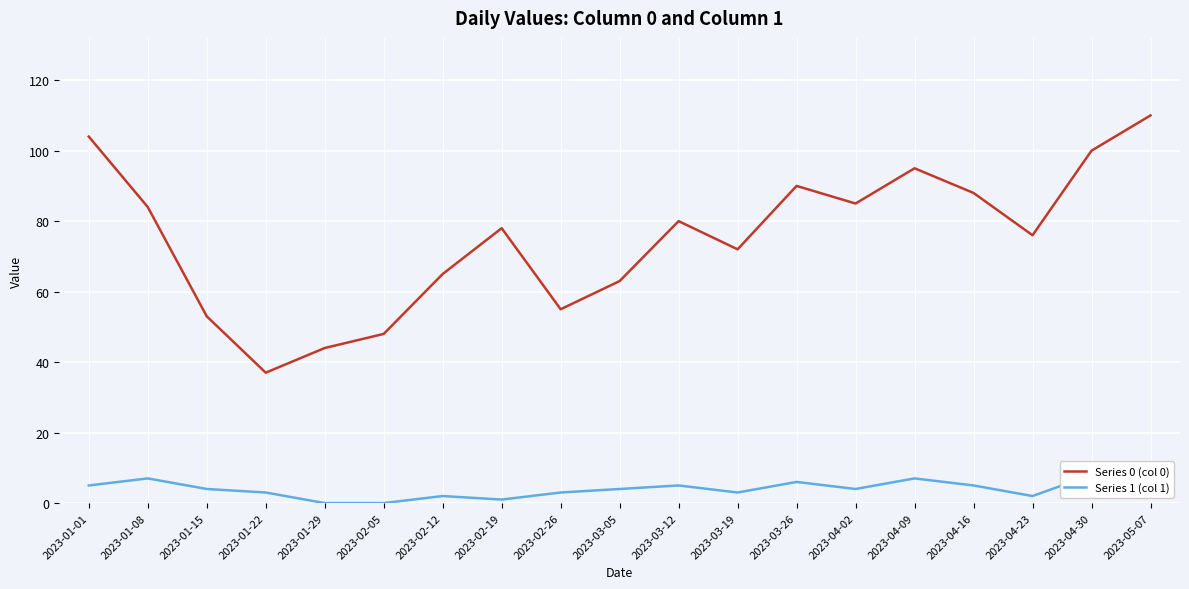

What is the difference between the Series 0 (col 0) values at 2023-01-15 and 2023-01-29?

9